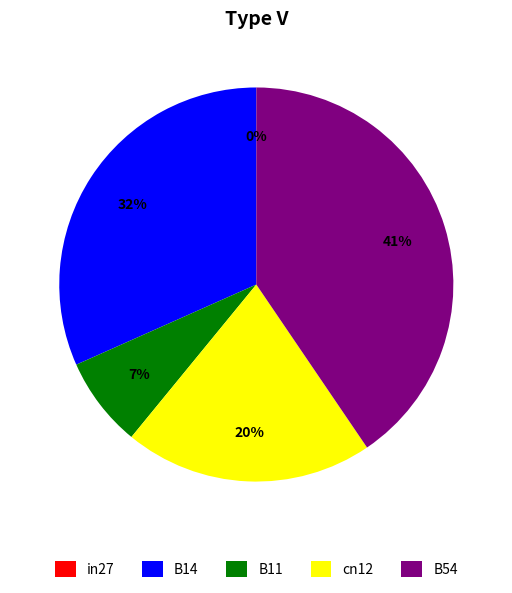

What is the smallest slice in the pie chart?

in27